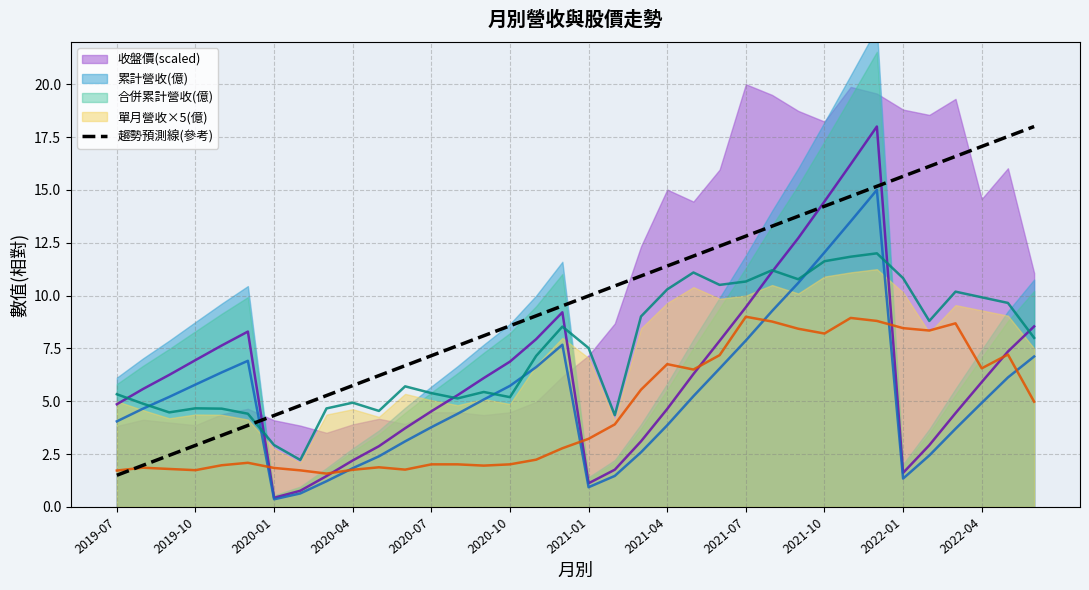

How many lines are shown in the chart?

1